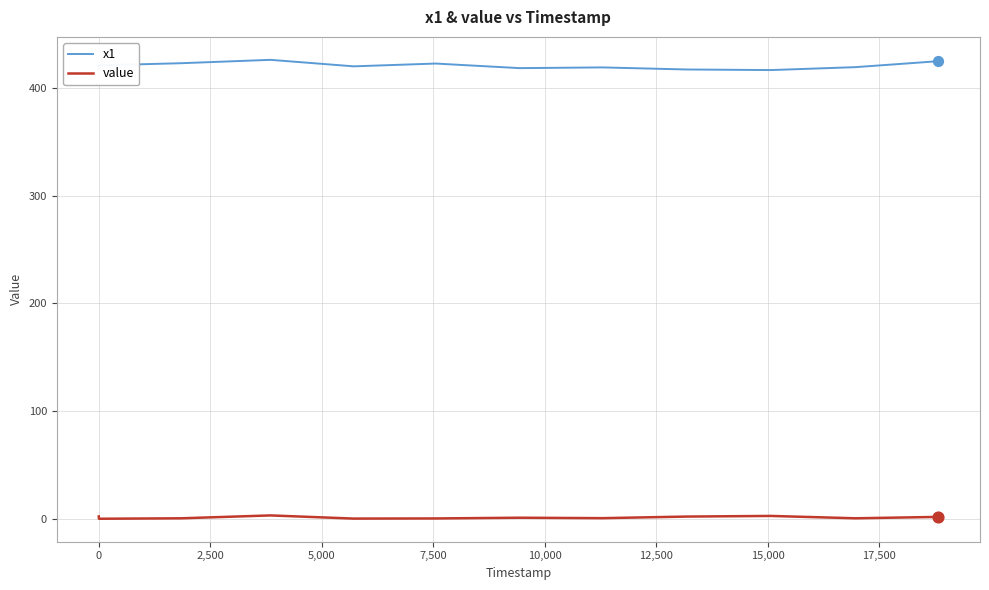

Which series has the largest total across all categories?

x1